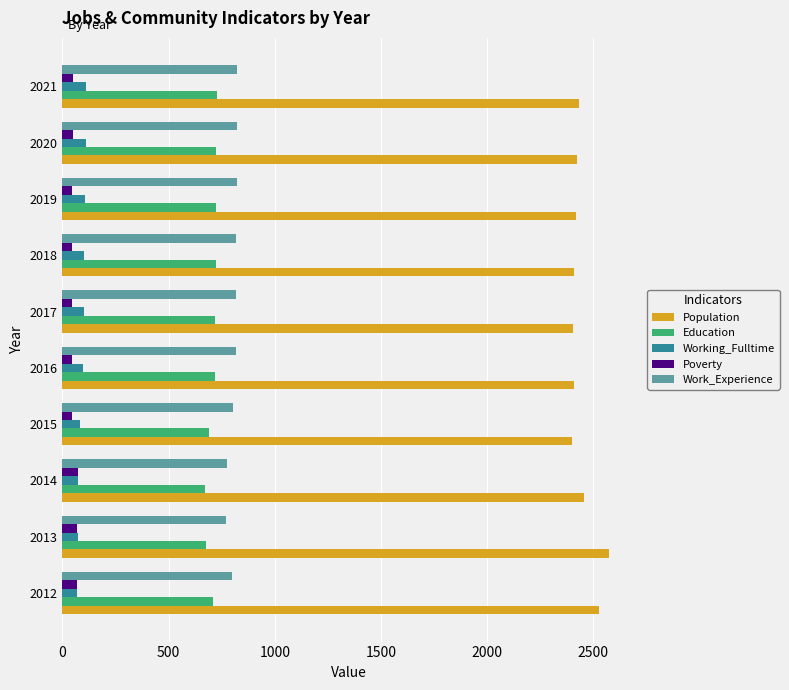

How many series are shown in this chart?

5